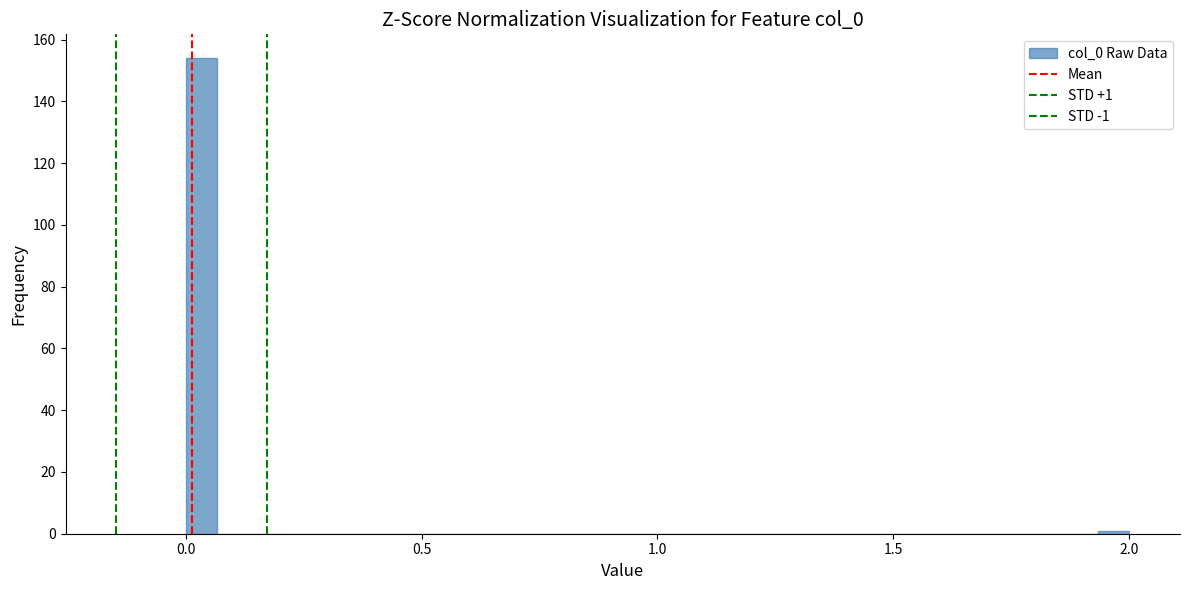

Read against the x-axis, roughly where is the centre of the tallest bar?

0.05